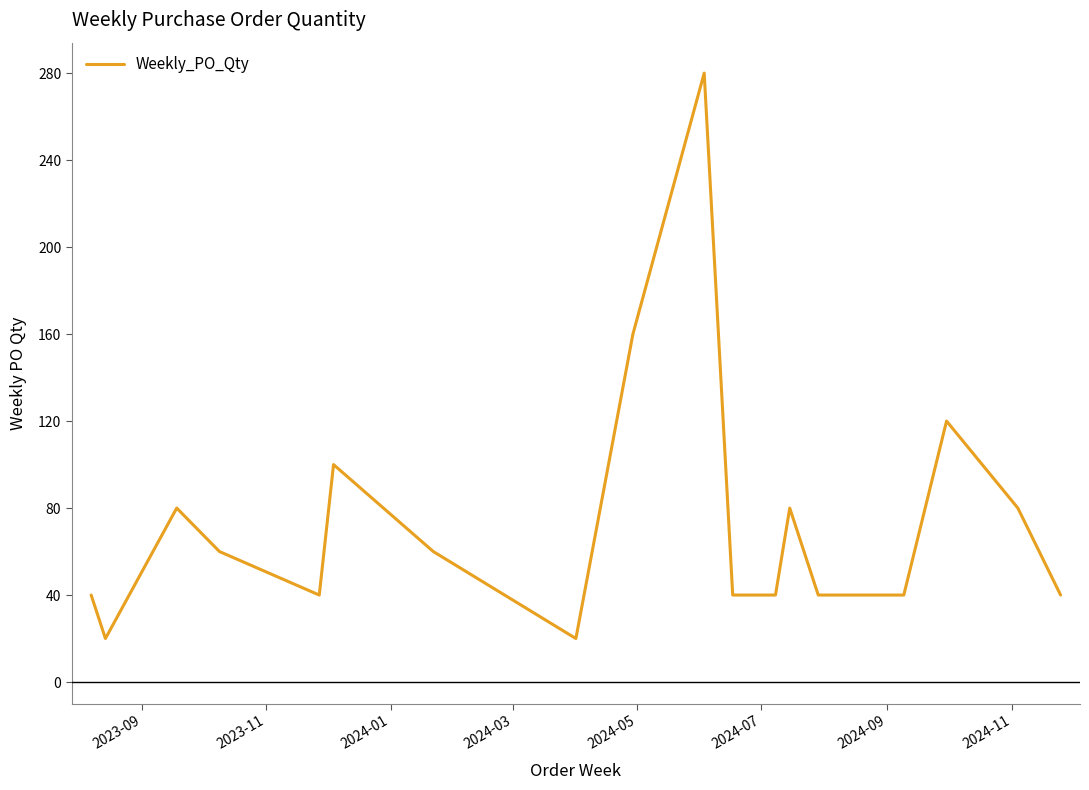

What is the maximum value shown in the chart?

280